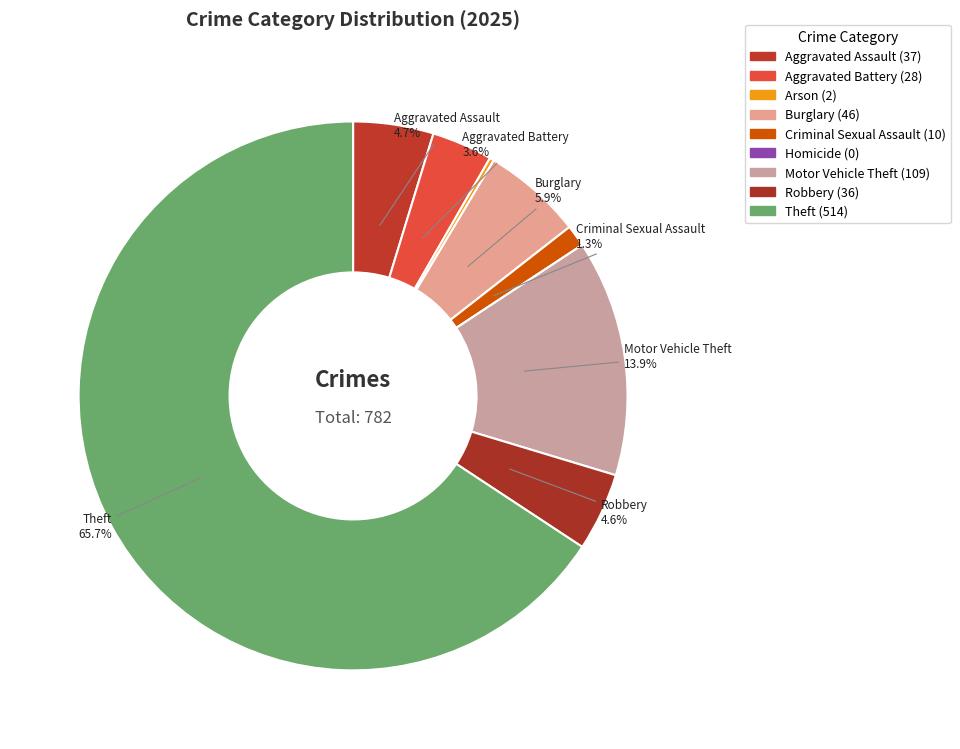

The Arson slice represents 0% of the pie. True or false?

True